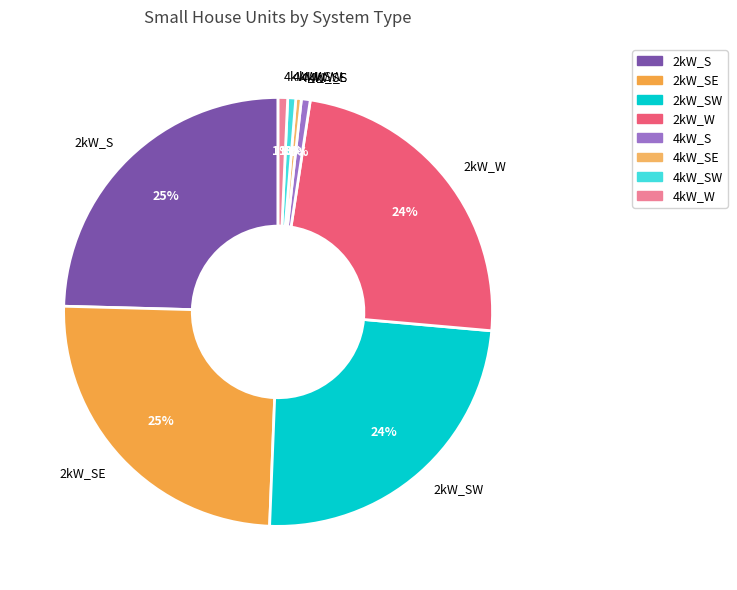

True or false: 2kW_SE accounts for 33% of the total.

False